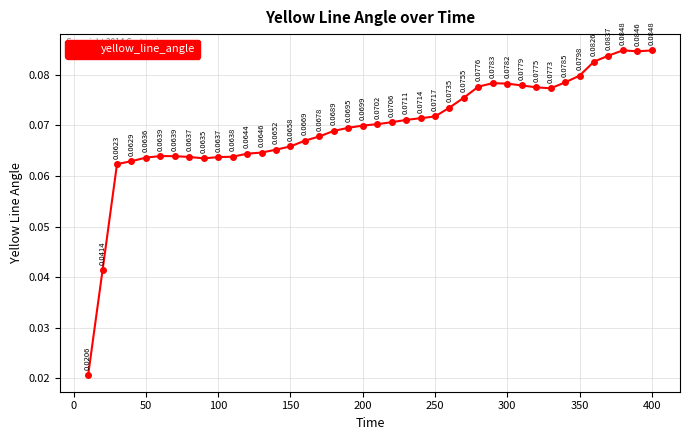

How many points are lower than both their immediate neighbors (excluding endpoints)?

3